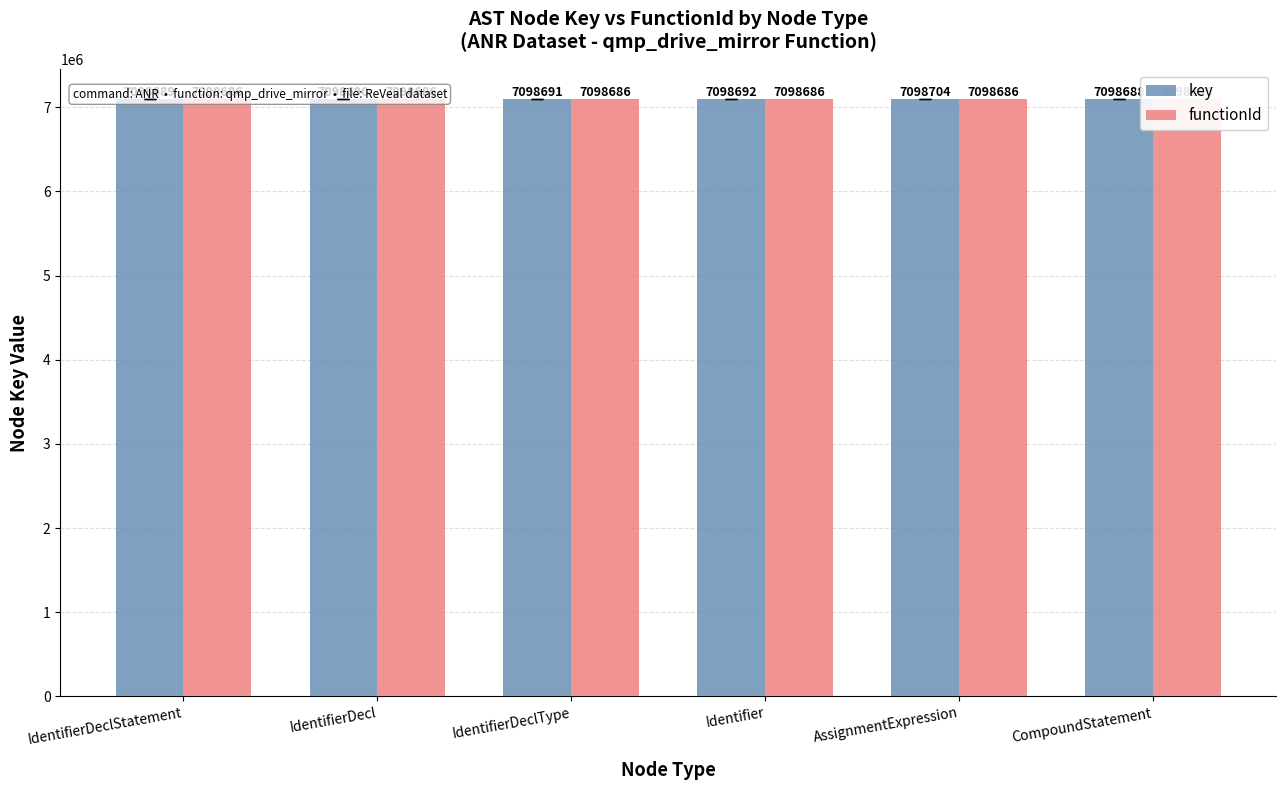

At which category is the sum across all series the highest?

AssignmentExpression